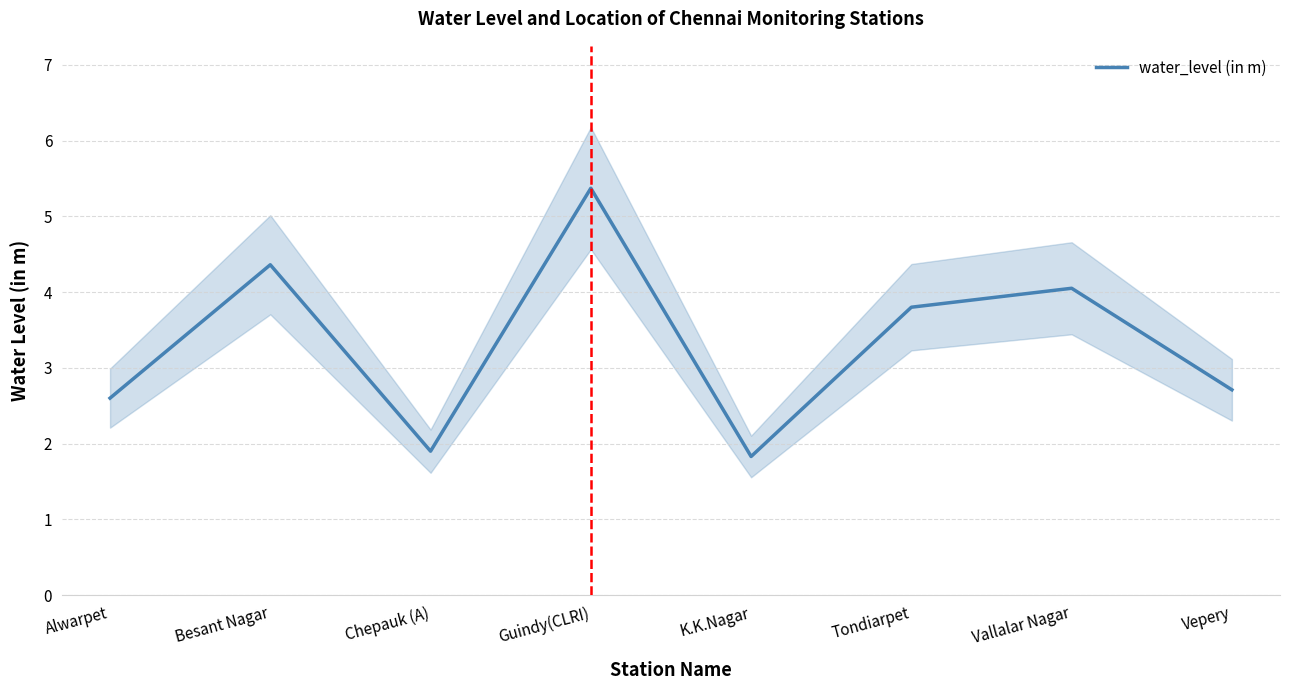

Reading left to right, transcribe all the data shown in this chart.

2.6	4.4	1.9	5.4	1.8	3.8	4.0	2.7